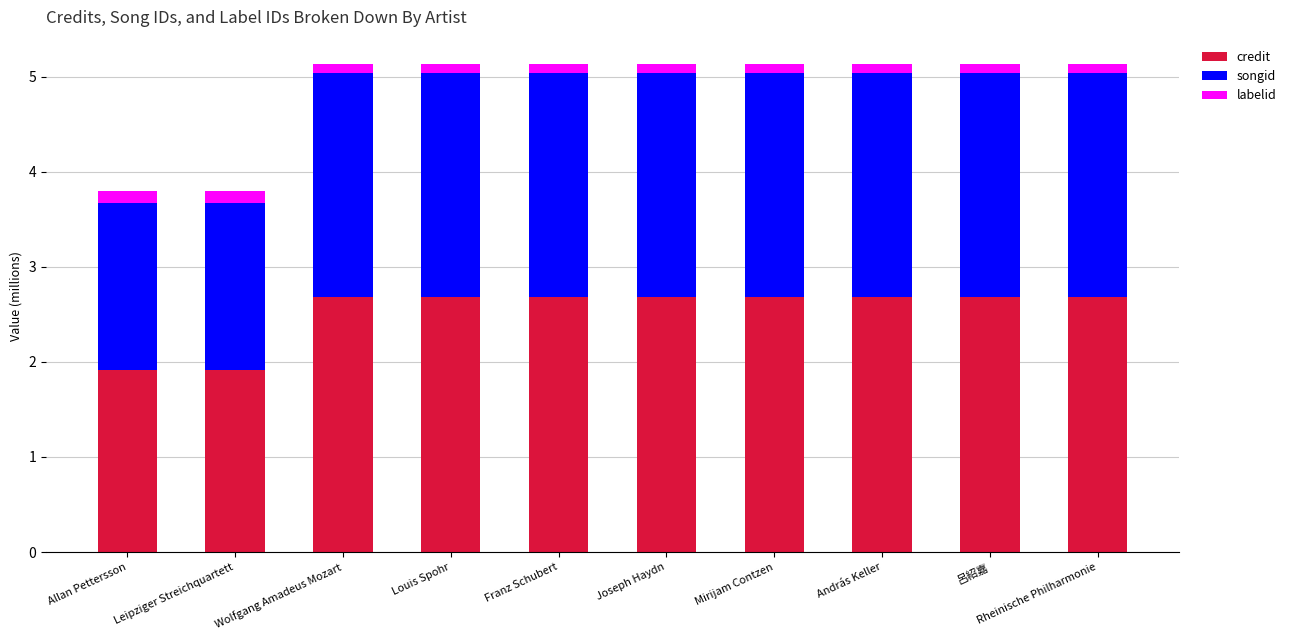

Are the bars horizontal?

No